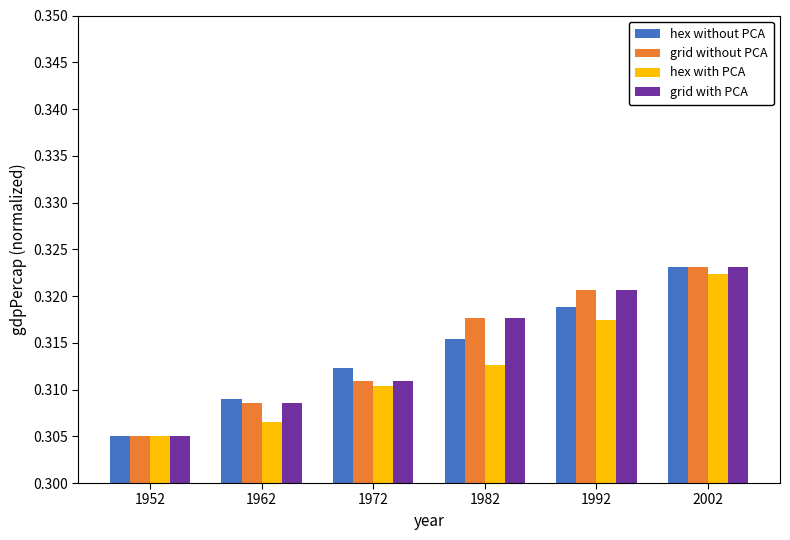

Which series has the widest spread of values?

hex without PCA